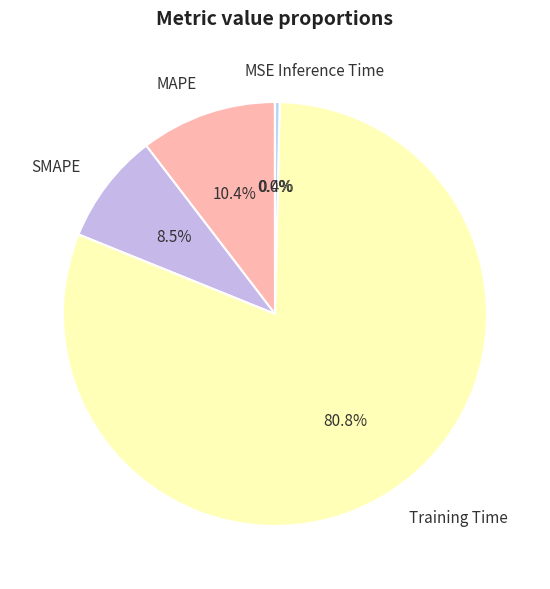

To the nearest percent, what is the difference between the MAPE and SMAPE slice percentages?

2%